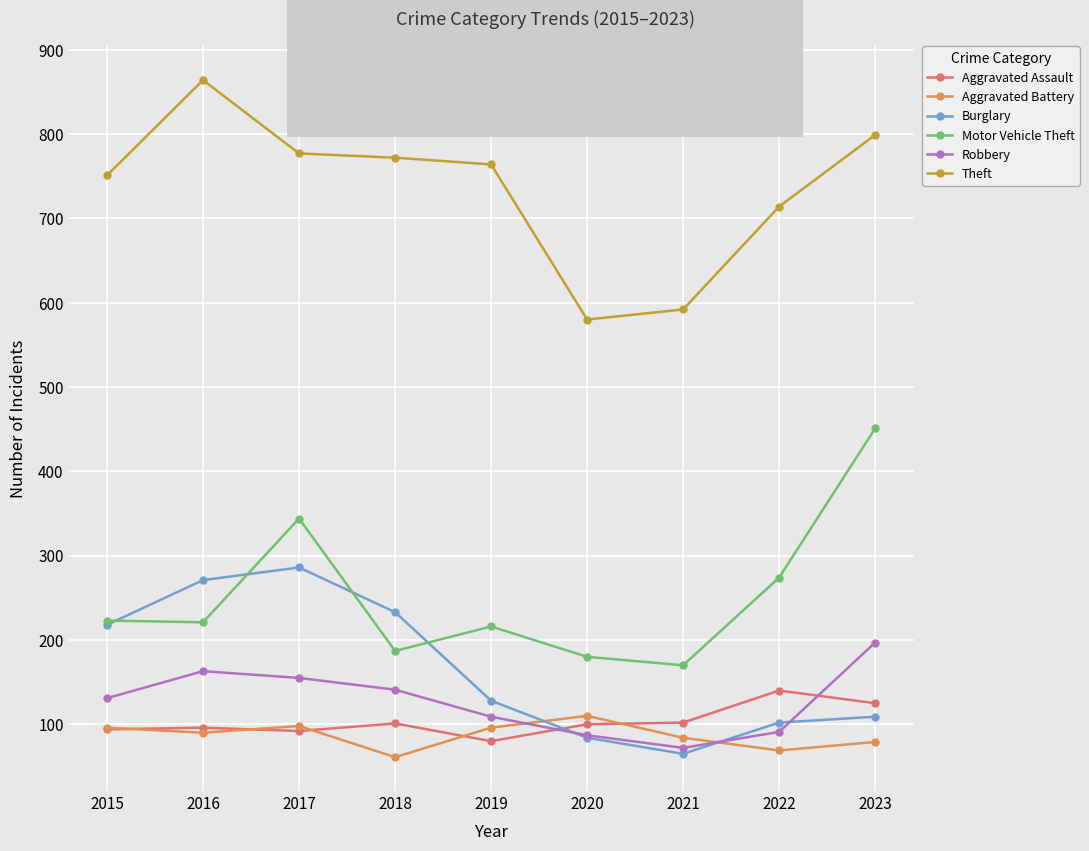

What is the total value across all series at 2019?

1393